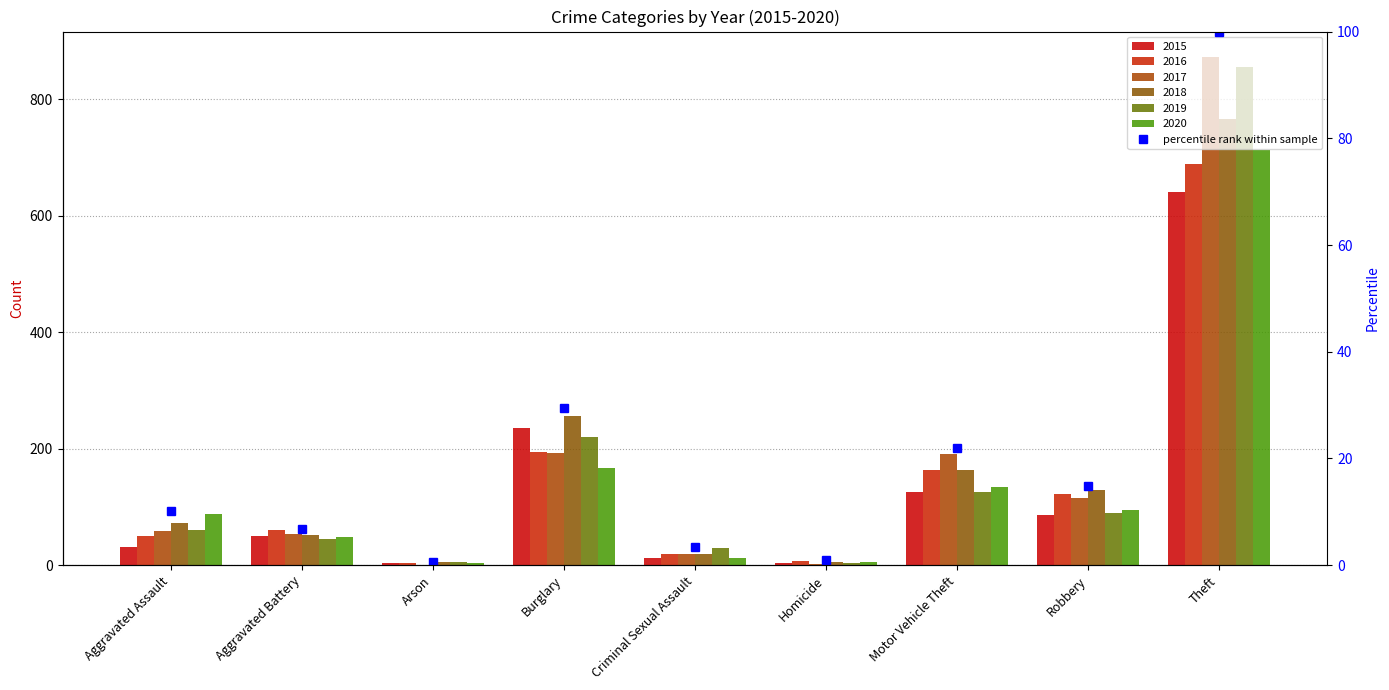

Which label corresponds to the largest value in the chart?

Theft